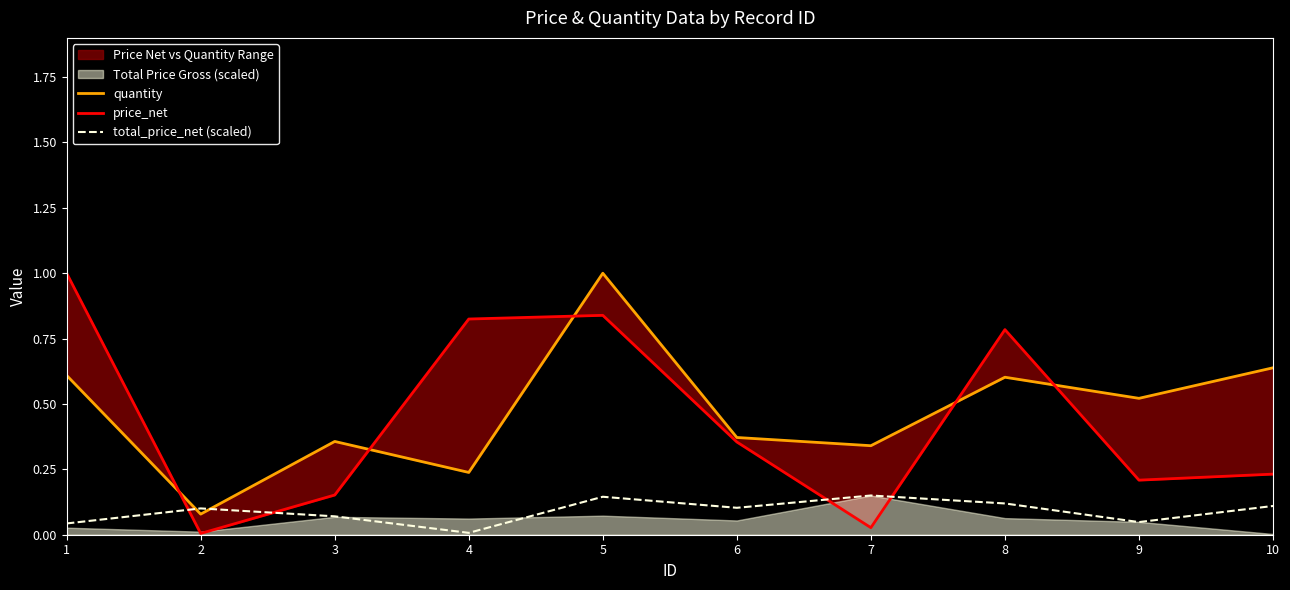

Which series has the largest total across all categories?

quantity